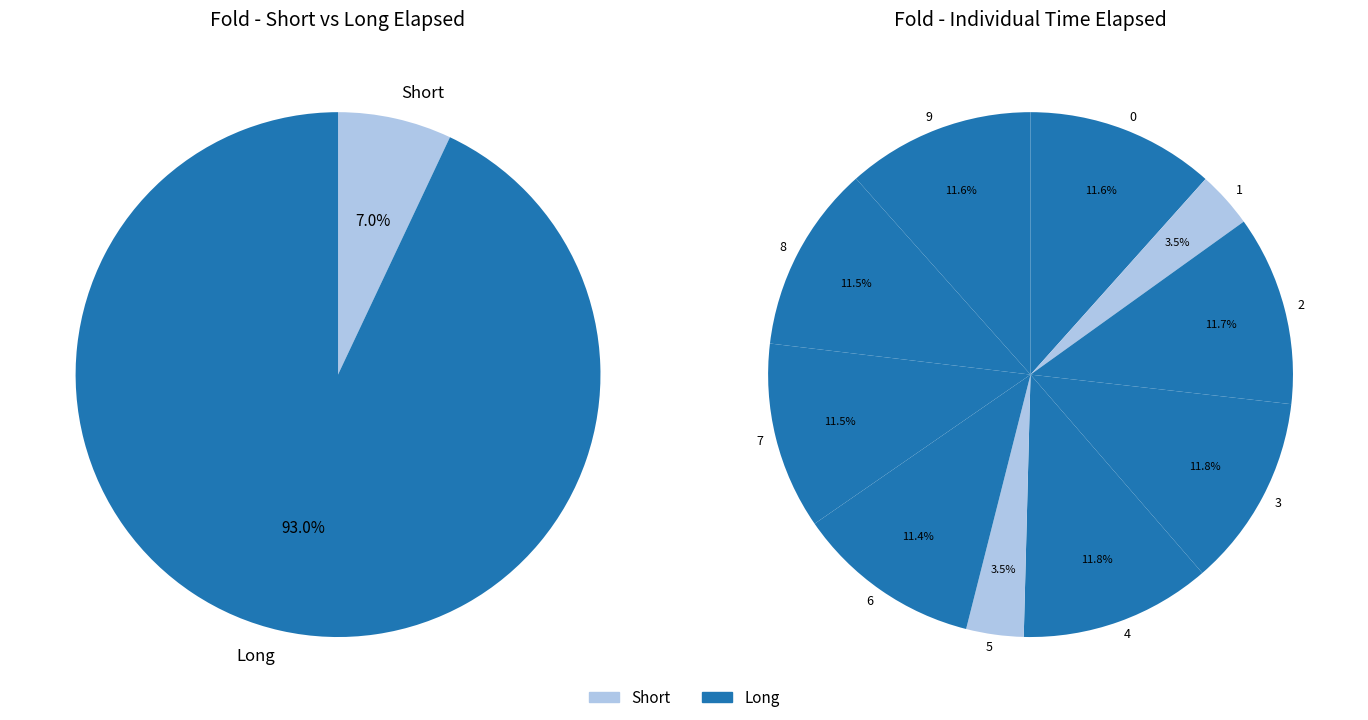

Combined, what portion of the pie is 2 and 0?

23.3%